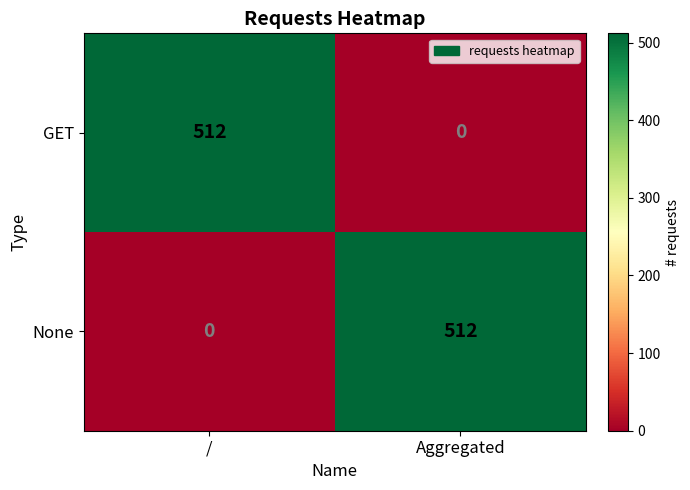

What is the approximate value of None at Aggregated, to the nearest 50?

500